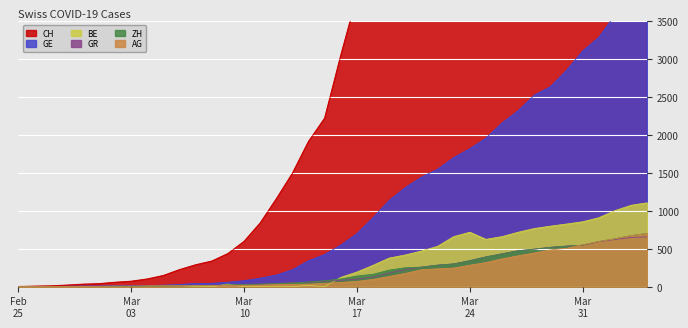

At which category is the sum across all series the highest?

2020-04-04